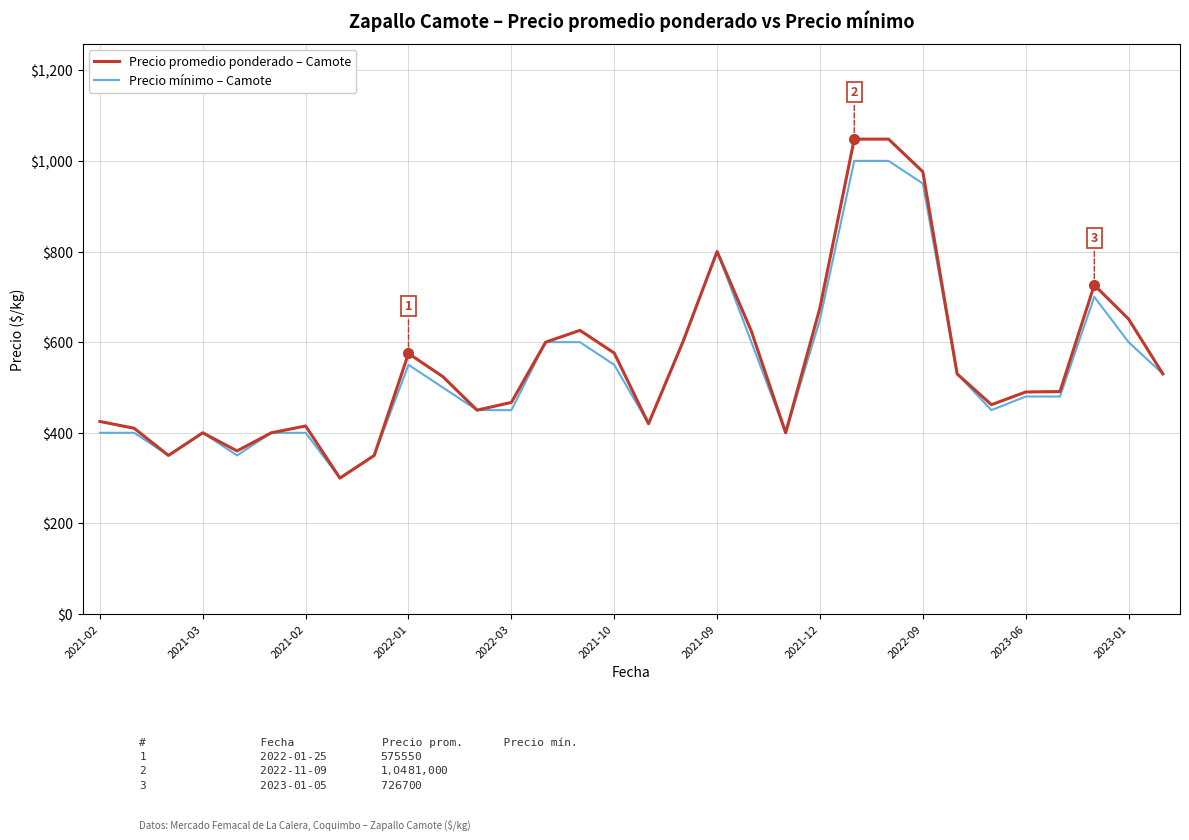

Which series has the largest range (max minus min)?

Precio promedio ponderado – Camote